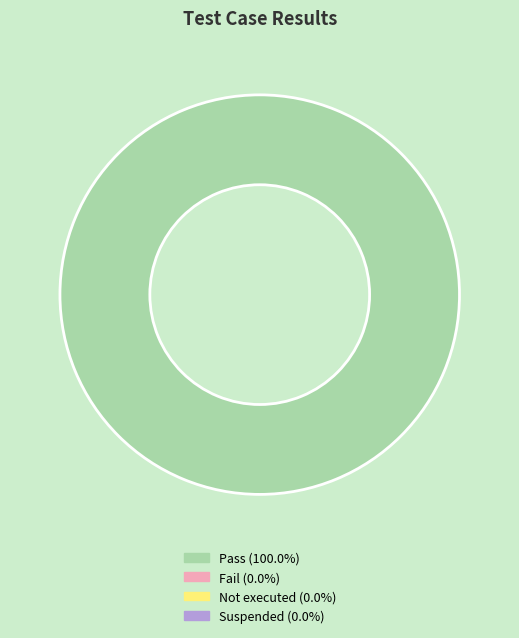

Is there any slice that represents more than half of the pie?

Yes